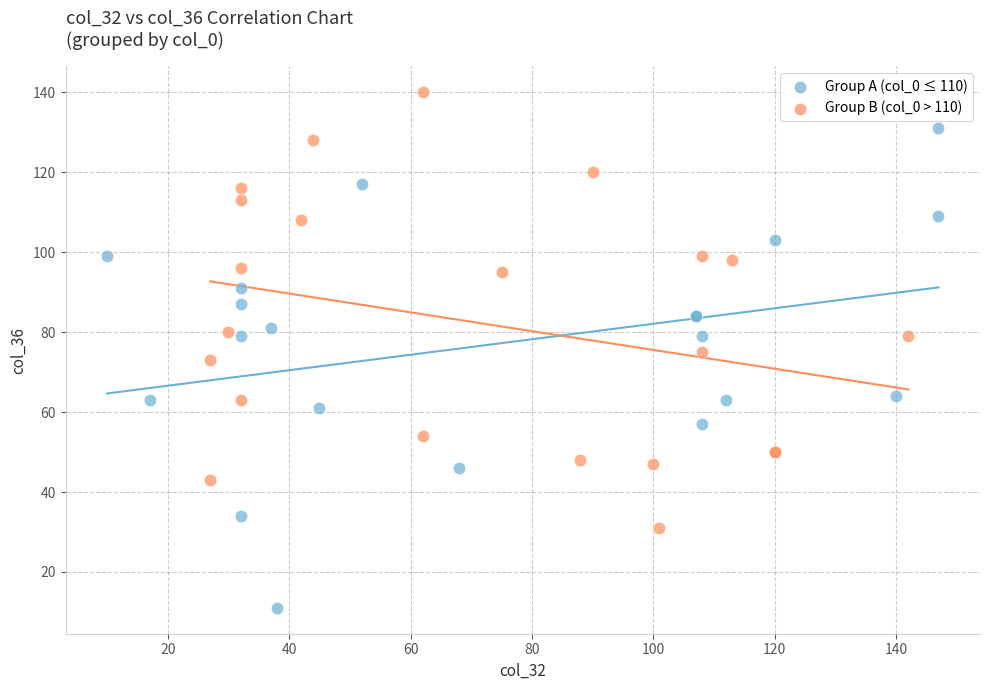

Which series contains the highest Y value?

Group B (col_0 > 110)